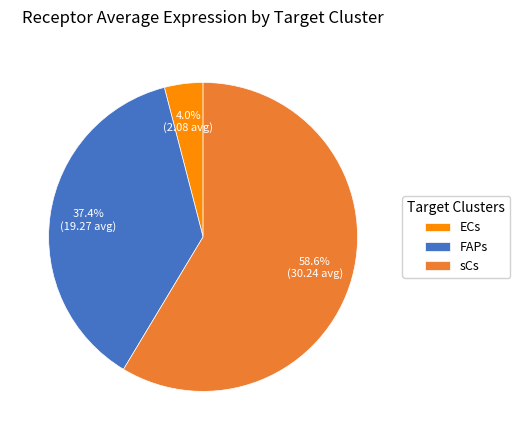

Count the number of slices in the pie.

3